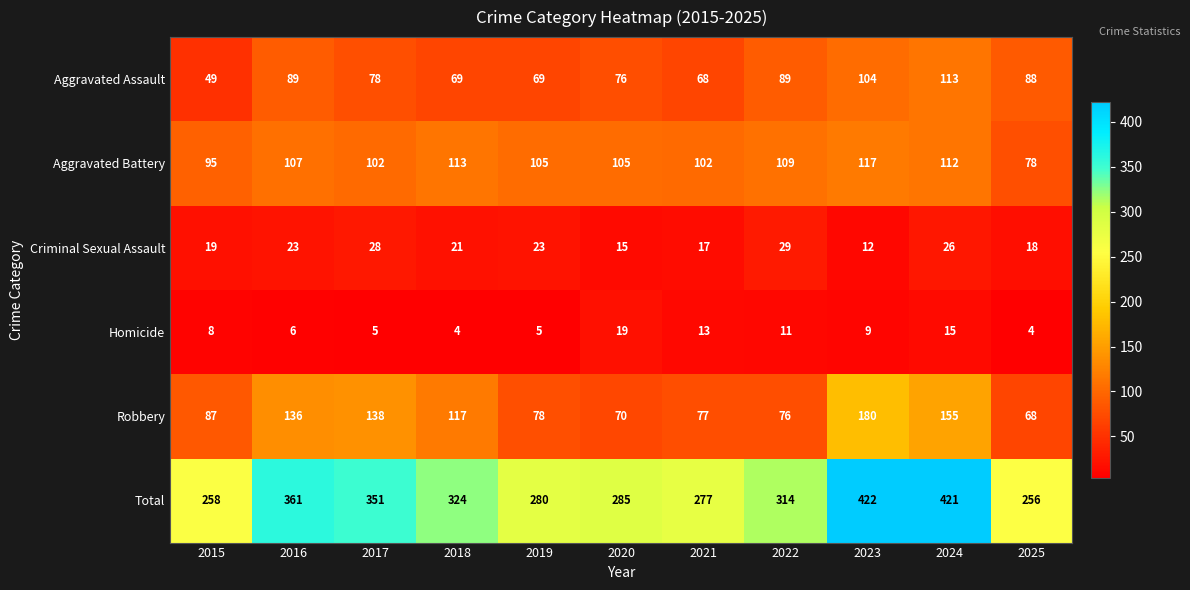

Rank the series at 2024 from lowest to highest value.

Homicide, Criminal Sexual Assault, Aggravated Battery, Aggravated Assault, Robbery, Total